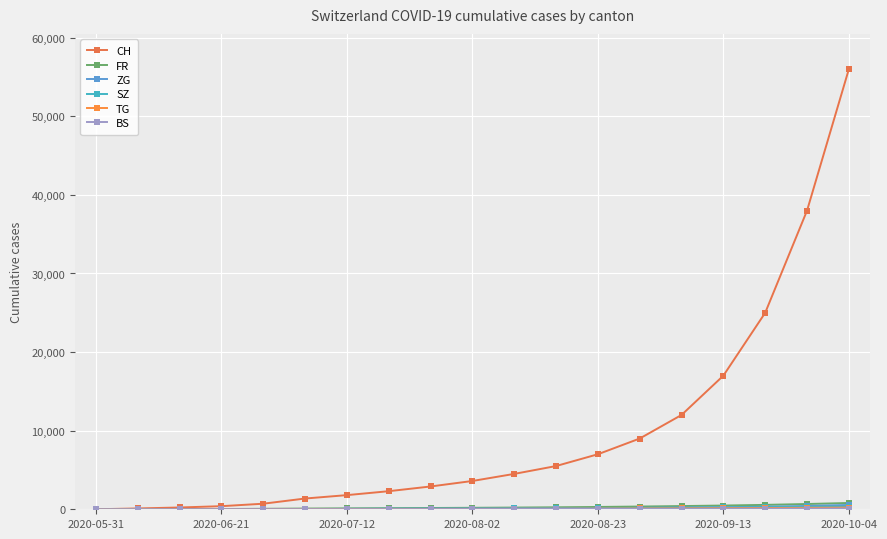

How many lines are shown in the chart?

6